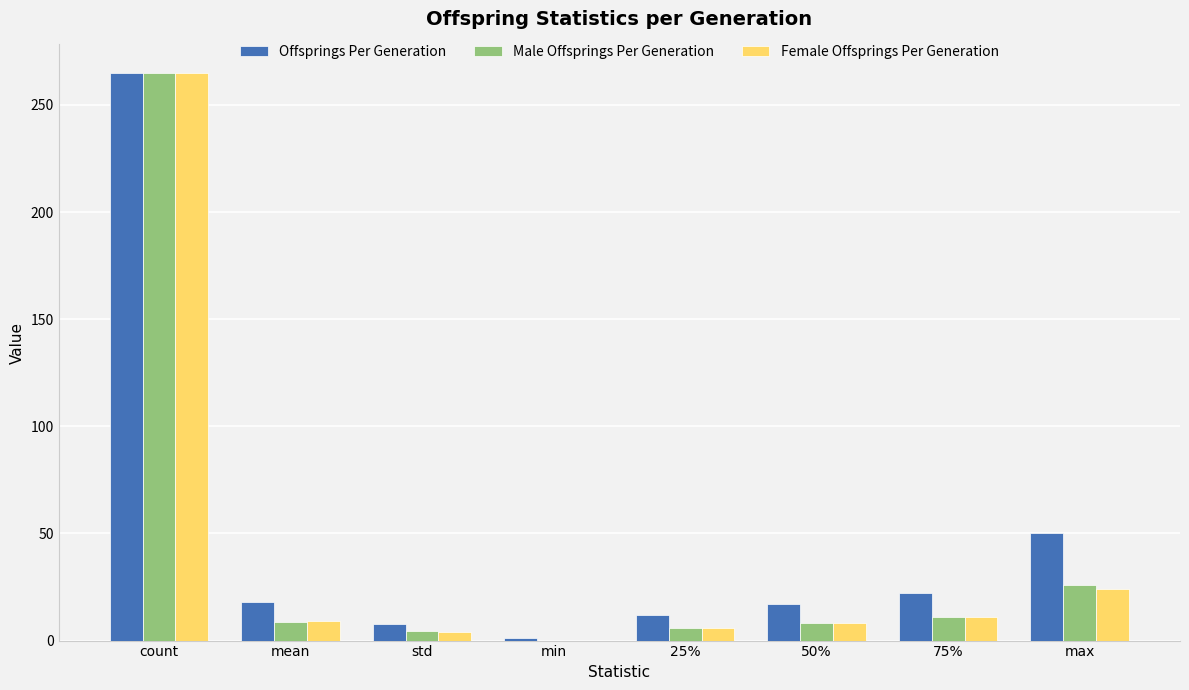

Which category has the highest value in the Offsprings Per Generation series?

count